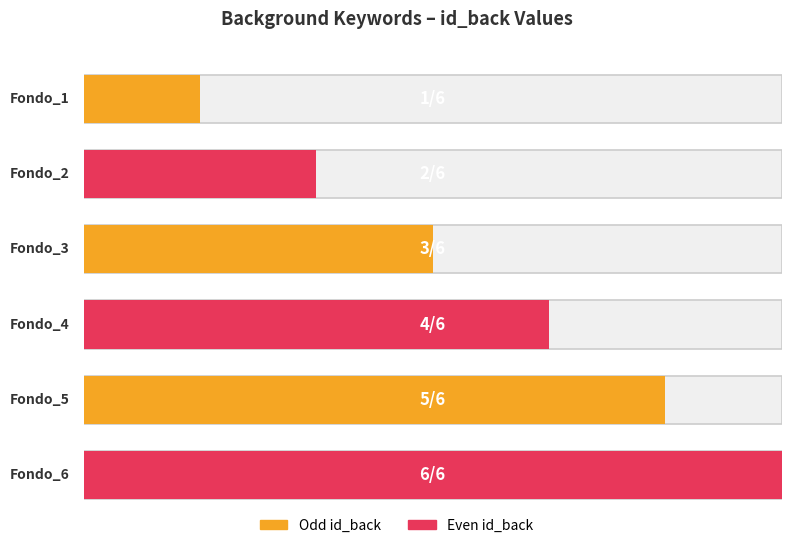

True or false: the data shows 10 at Color dominante: rojo.

False